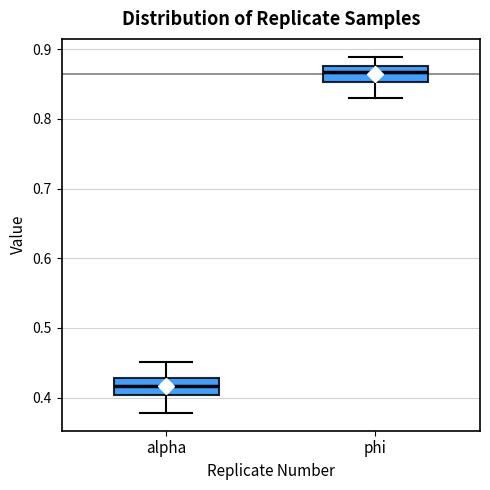

Which box has the highest median line?

phi